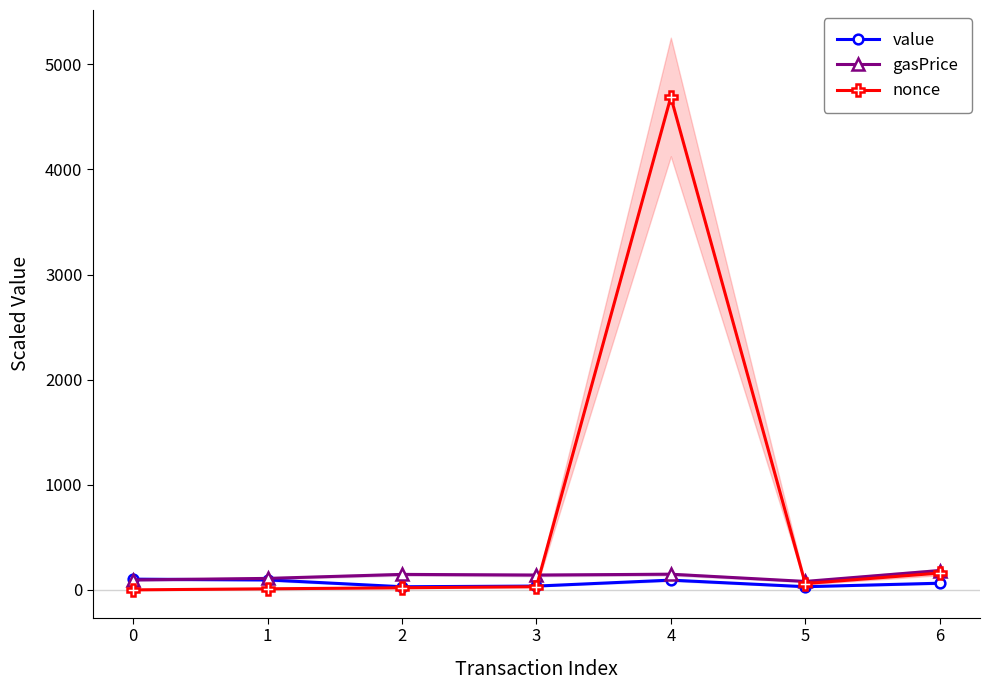

What is the value of the nonce point at the 7th from the left?

160.0